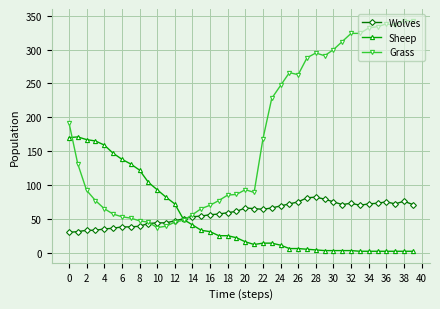

Is this an area chart (filled region under the line)?

No